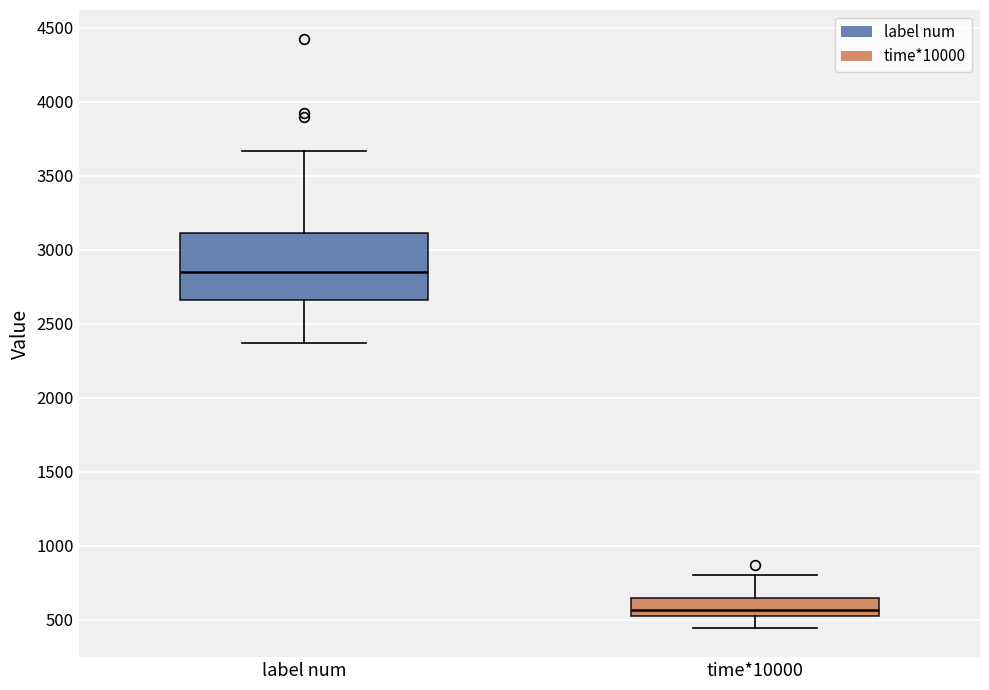

Which box has the highest median line?

label num